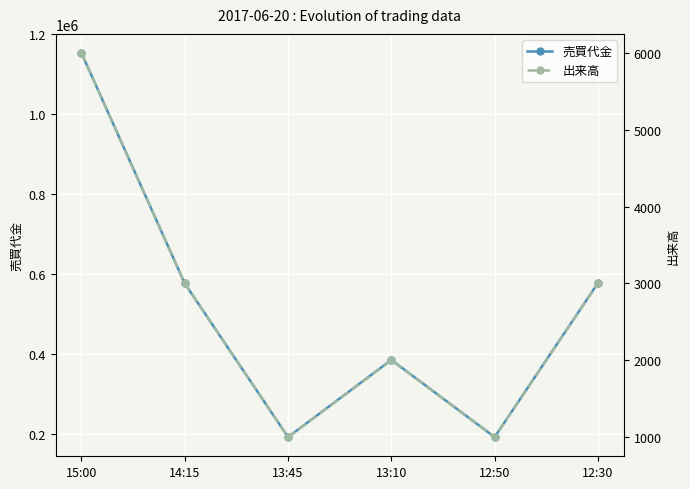

At which category does 売買代金 reach its first local peak?

13:10